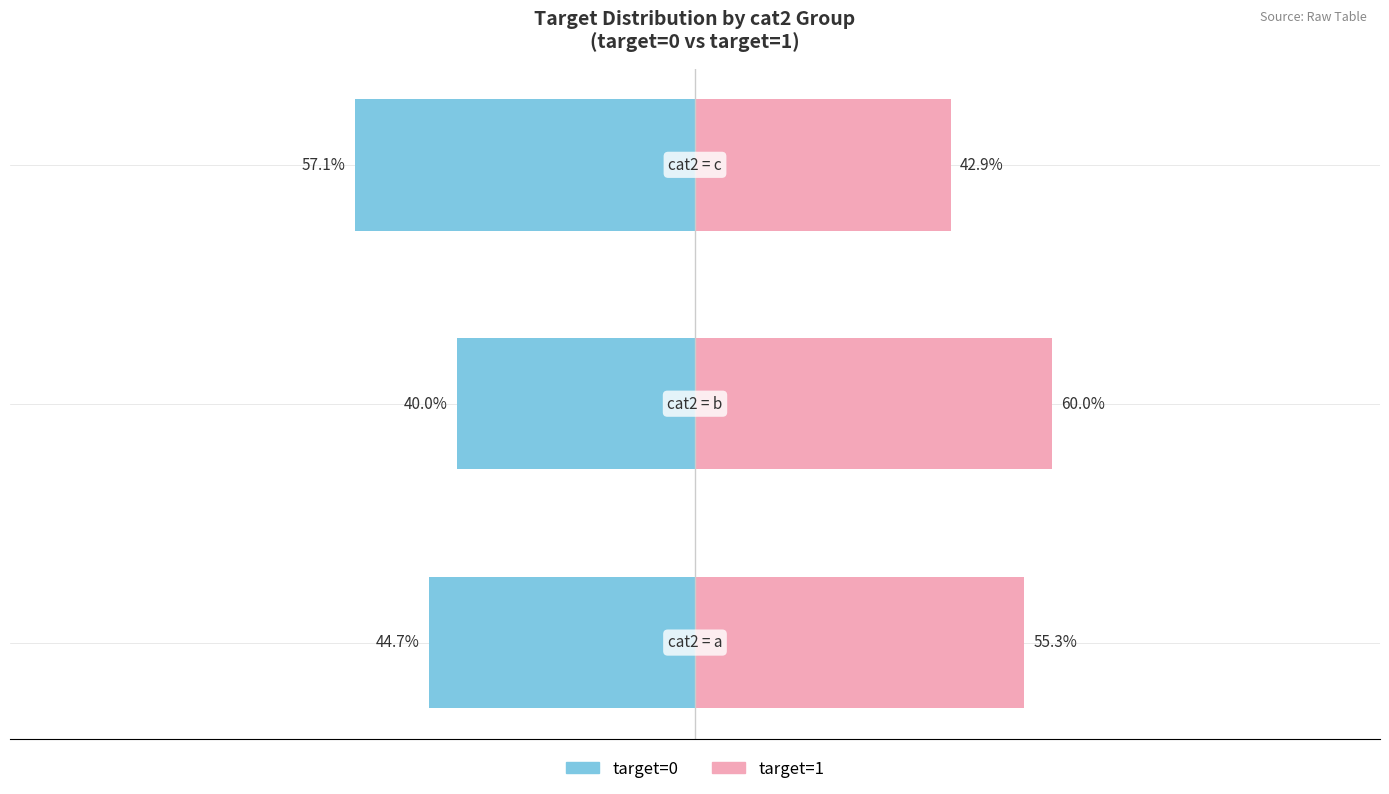

Reading left to right, list all the values displayed in this chart.

target=0: 0=-44.7	1=-40.0	2=-57.1
target=1: 0=55.3	1=60.0	2=42.9